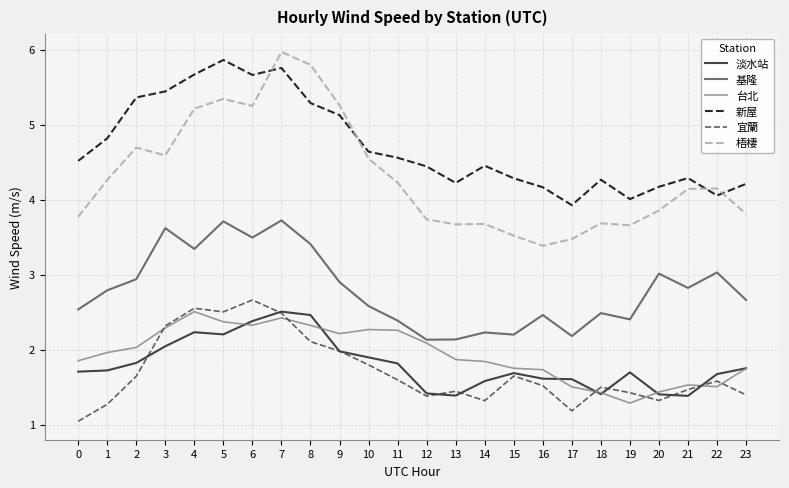

What is the approximate value of 淡水站 at 10?

1.9